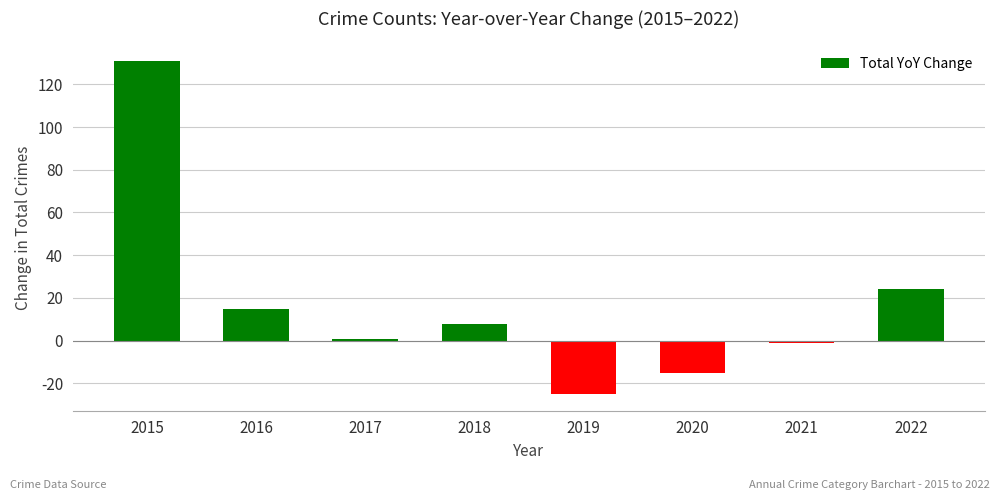

What is the change in value from 2017 to 2019?

-26